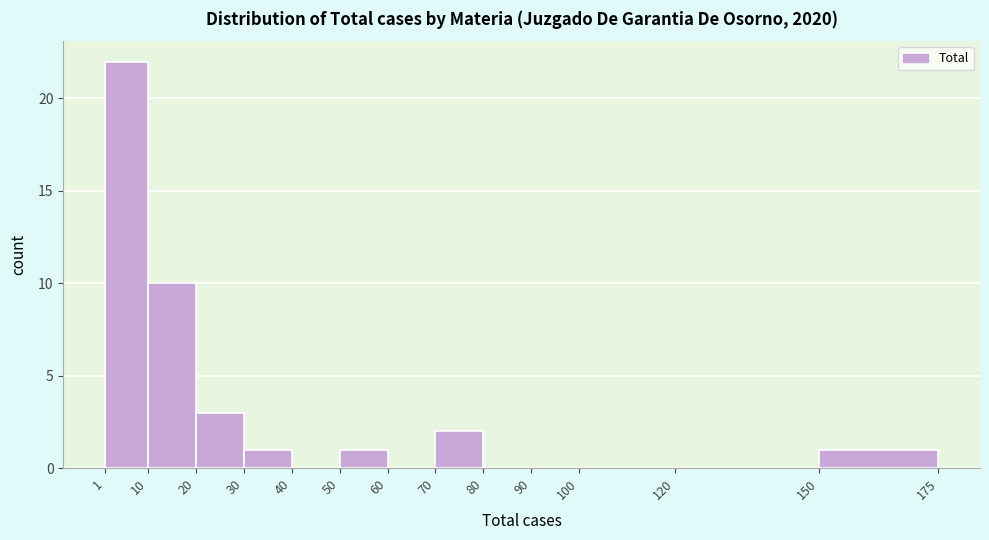

Reading left to right, list every bar in this chart as the range it spans on the x-axis followed by its height. The values are not printed on the chart, so give them approximately, as read against the axis.

1 to 10: 22
10 to 20: 10
20 to 30: 3
30 to 40: 1
40 to 50: 0
50 to 60: 1
60 to 70: 0
70 to 80: 2
80 to 90: 0
90 to 100: 0
100 to 120: 0
120 to 150: 0
150 to 175: 1